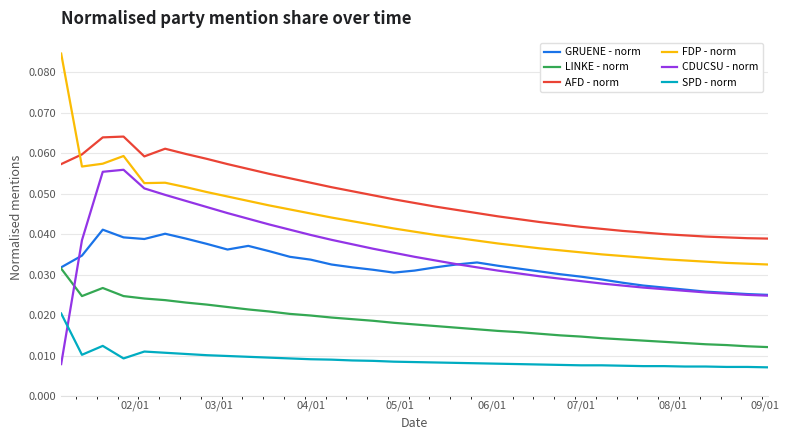

True or false: AFD - norm and LINKE - norm intersect in this chart.

False